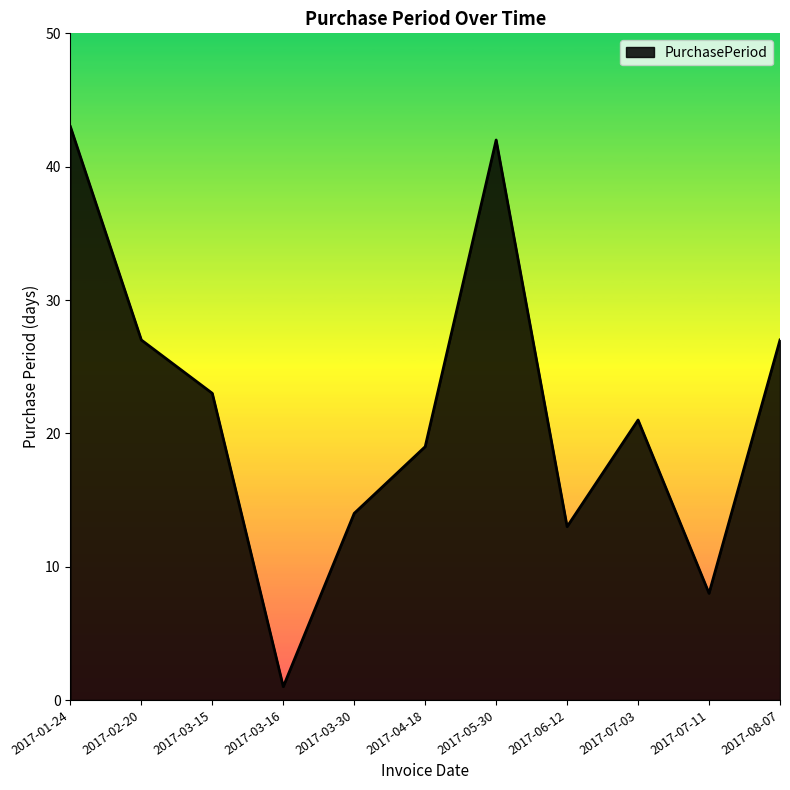

Does the chart display data point markers on the line(s)?

No